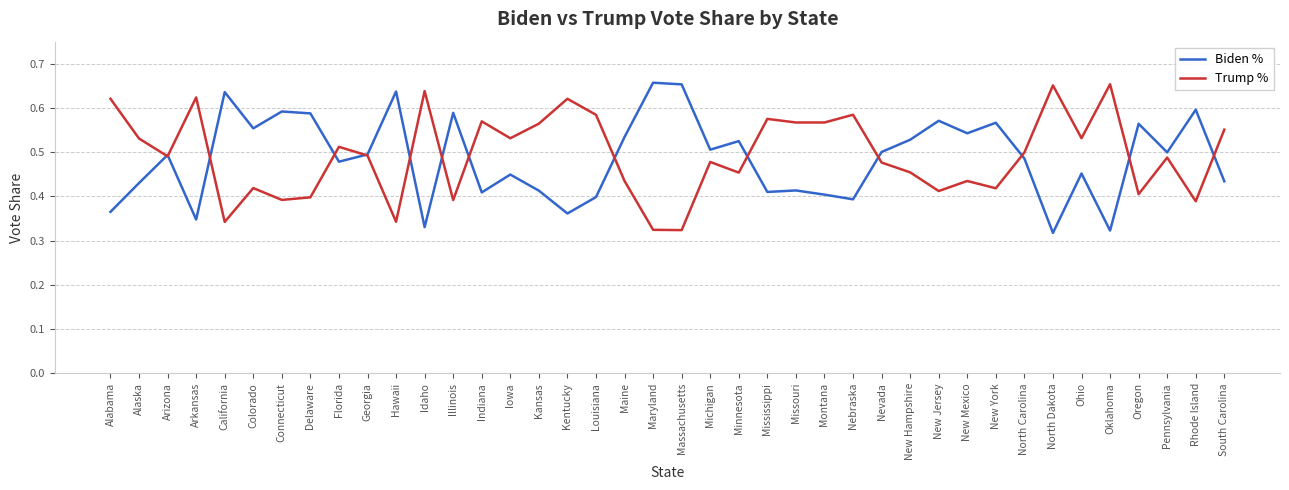

At which category does Trump % reach its first local peak?

Arkansas